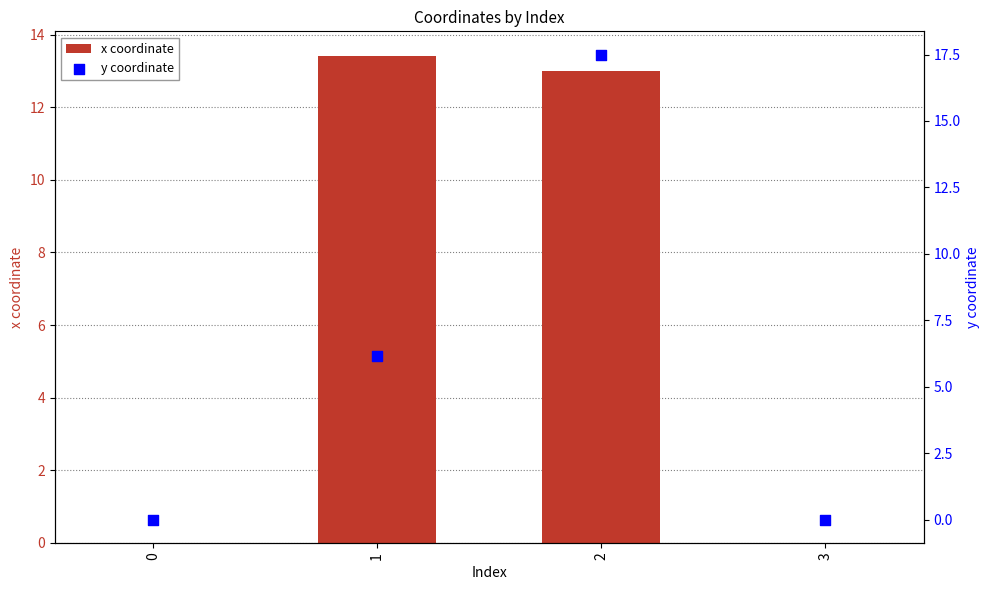

Which series contains the lowest Y value?

x coordinate